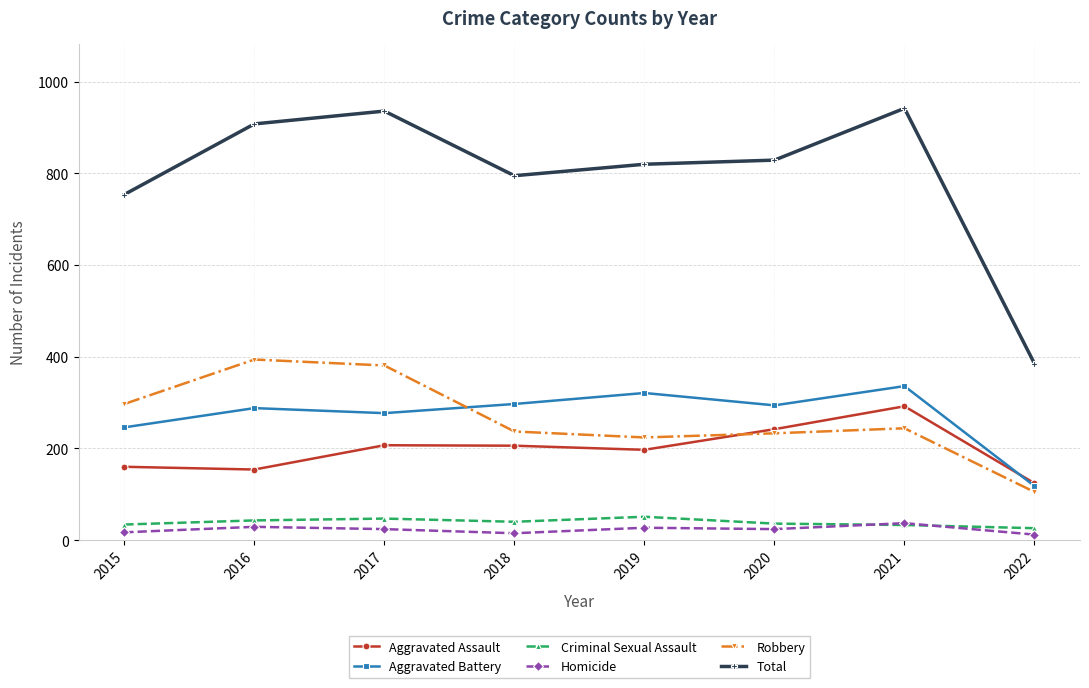

What is the average value of the Aggravated Assault series?

198